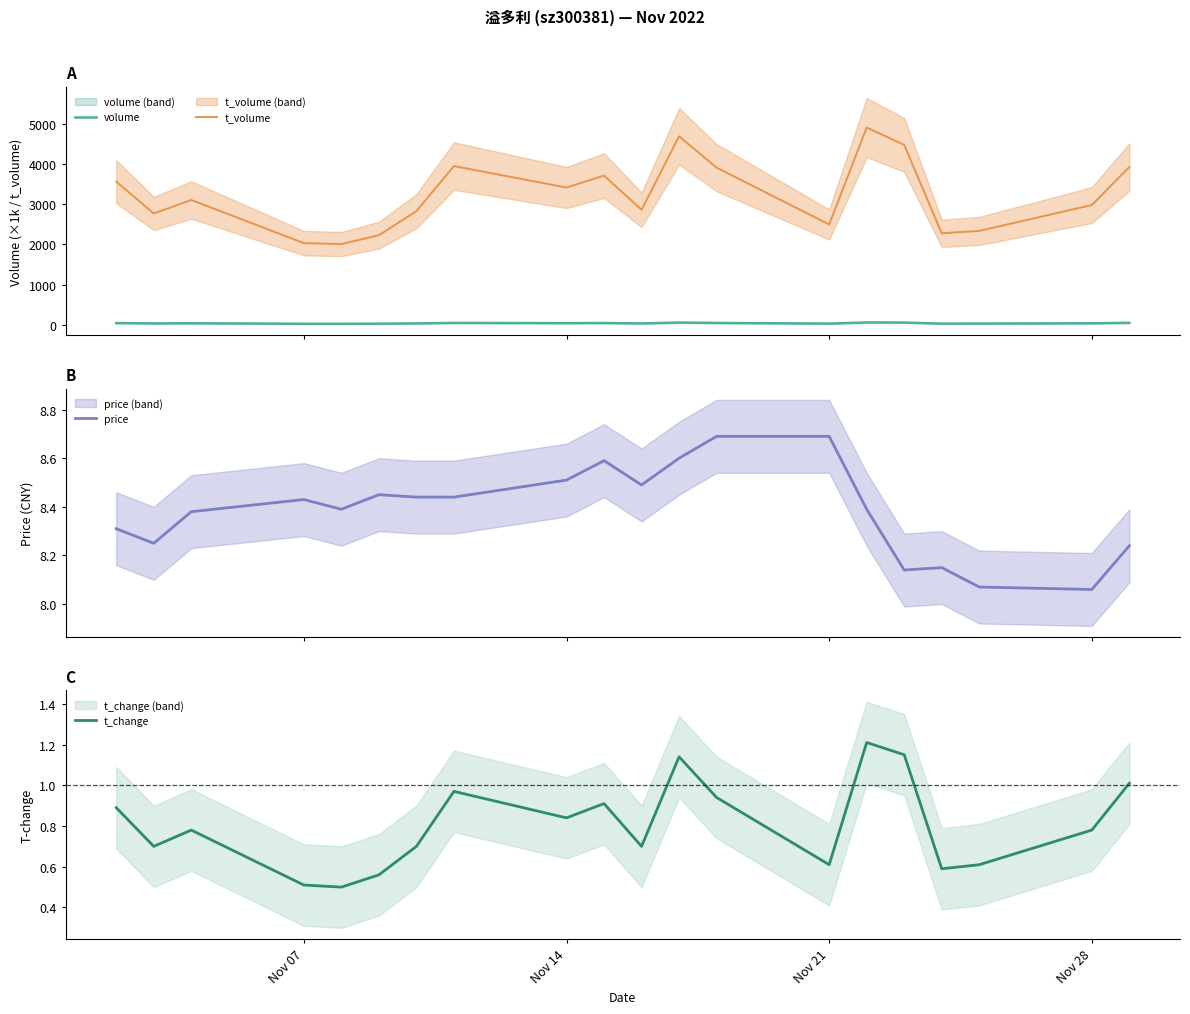

True or false: t_volume and price intersect in this chart.

False